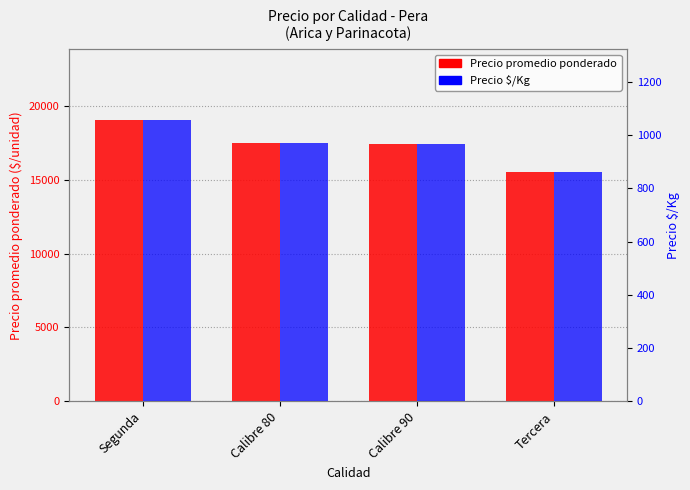

What are all the series names shown in the legend?

Precio promedio ponderado, Precio $/Kg